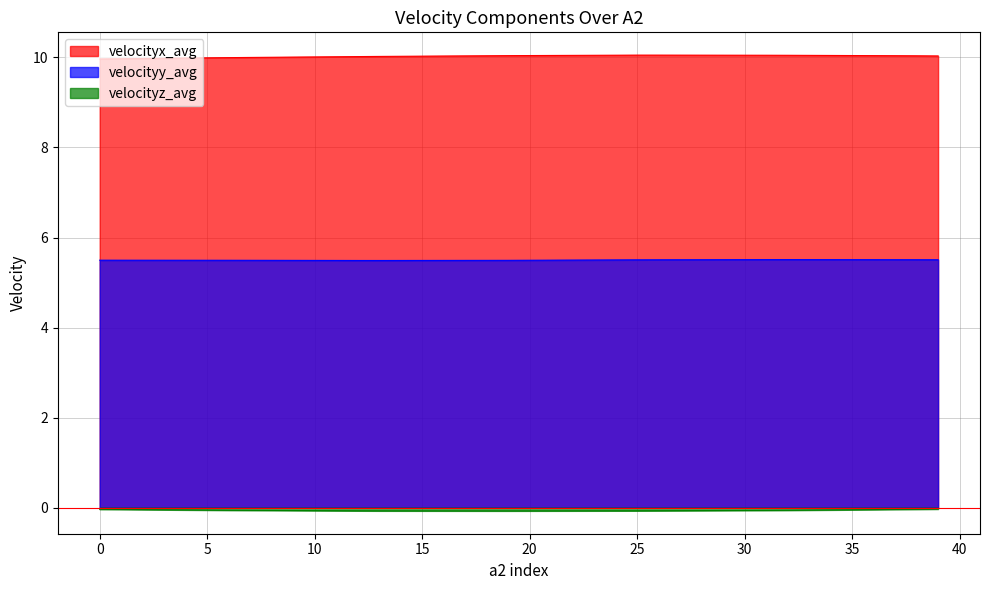

What is the total value across all series at 27?

15.5